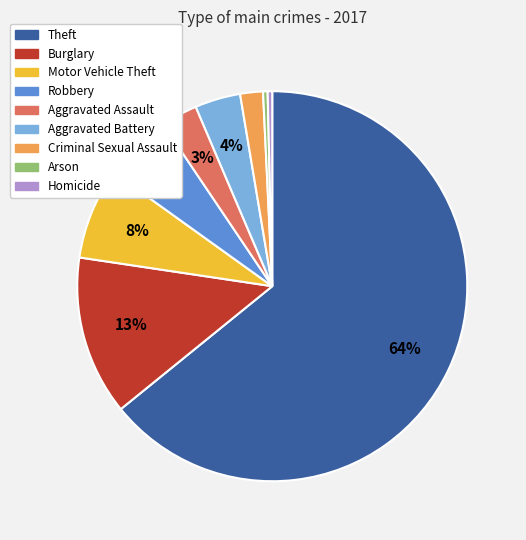

Do Aggravated Battery and Aggravated Assault together represent more than half of the pie?

No